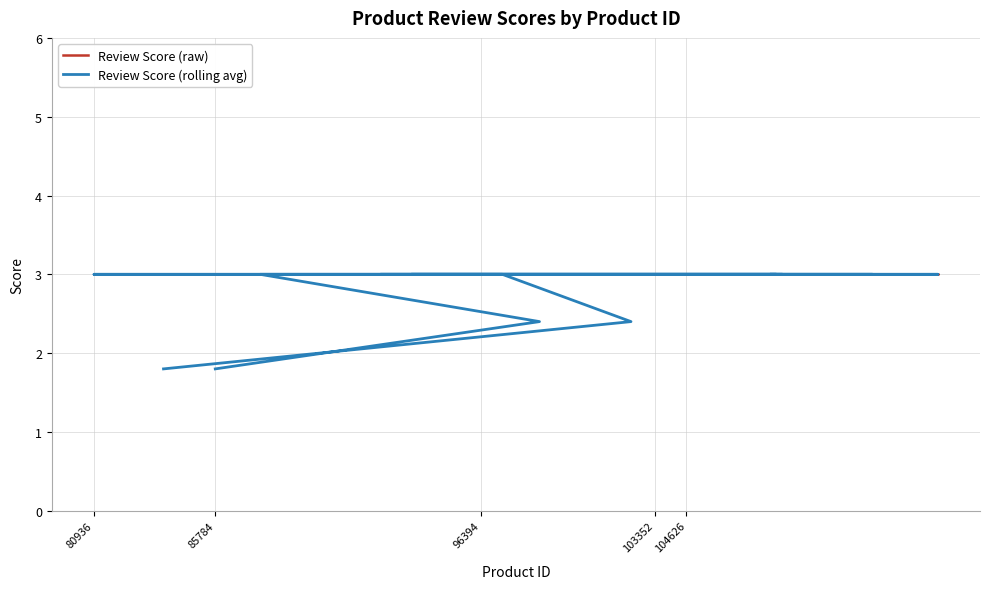

Reading left to right, list all the values displayed in this chart.

Review Score (raw): 3.0	3.0	3.0	3.0	3.0	3.0	3.0	3.0	3.0	3.0	3.0	3.0	3.0	3.0	3.0	3.0	3.0	3.0	3.0	3.0
Review Score (rolling avg): 1.8	2.4	3.0	3.0	3.0	3.0	3.0	3.0	3.0	3.0	3.0	3.0	3.0	3.0	3.0	3.0	3.0	3.0	2.4	1.8